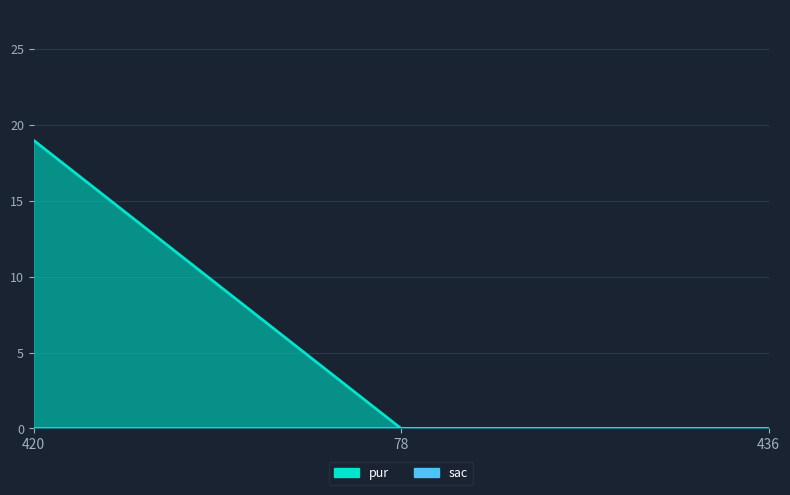

Reading right to left, list all the values displayed in this chart.

436=0	78=0	420=19